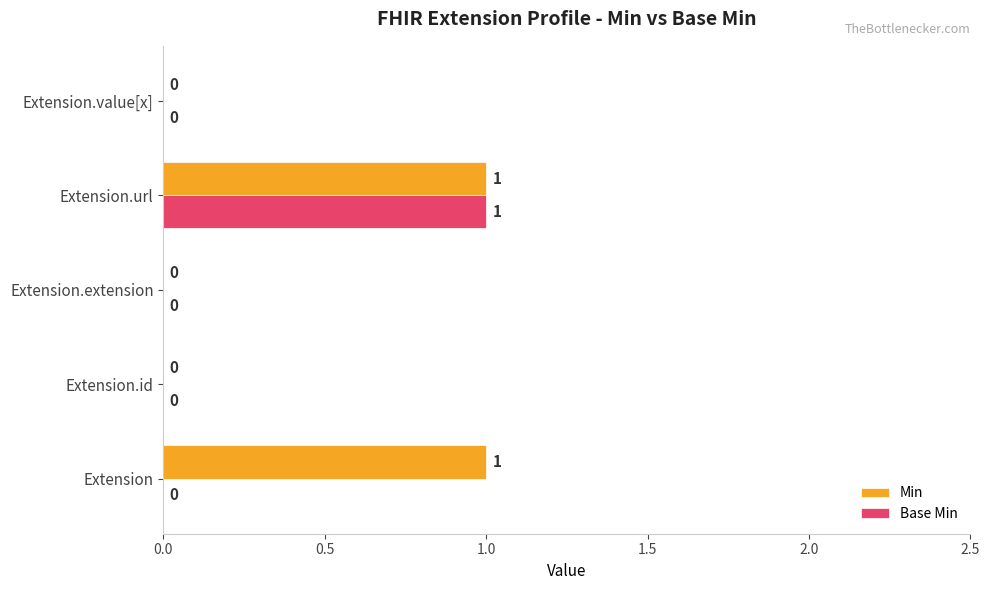

Which series has the largest total across all categories?

Min